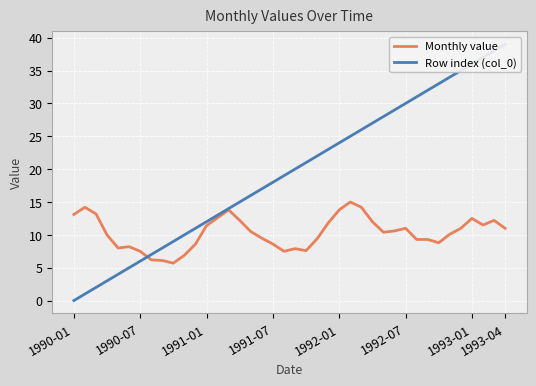

Is the value of Monthly value at 27 greater than the value of Row index (col_0) at 21?

No